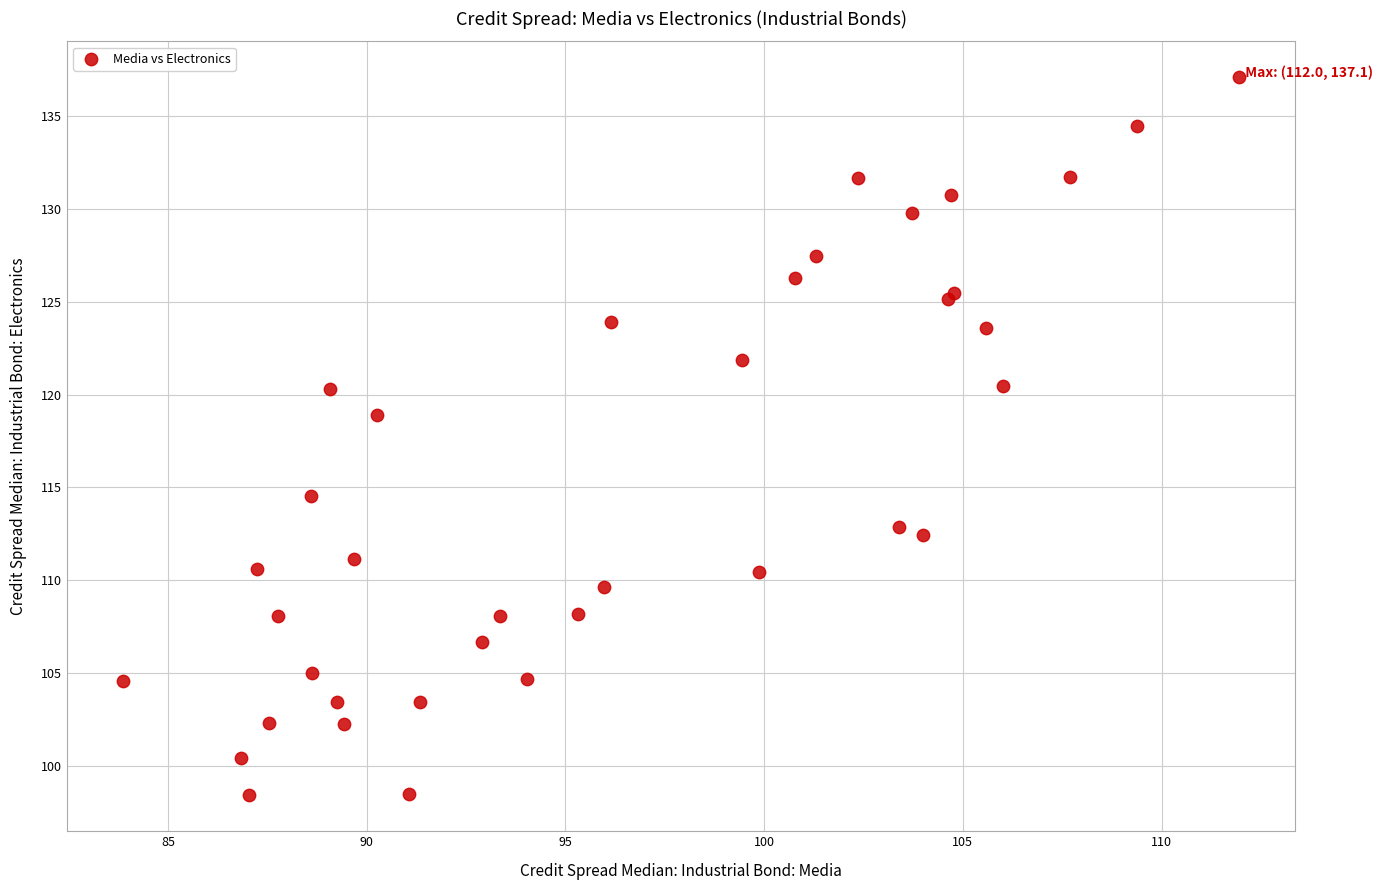

What Y value in the scatter plot is closest to 117?

118.9